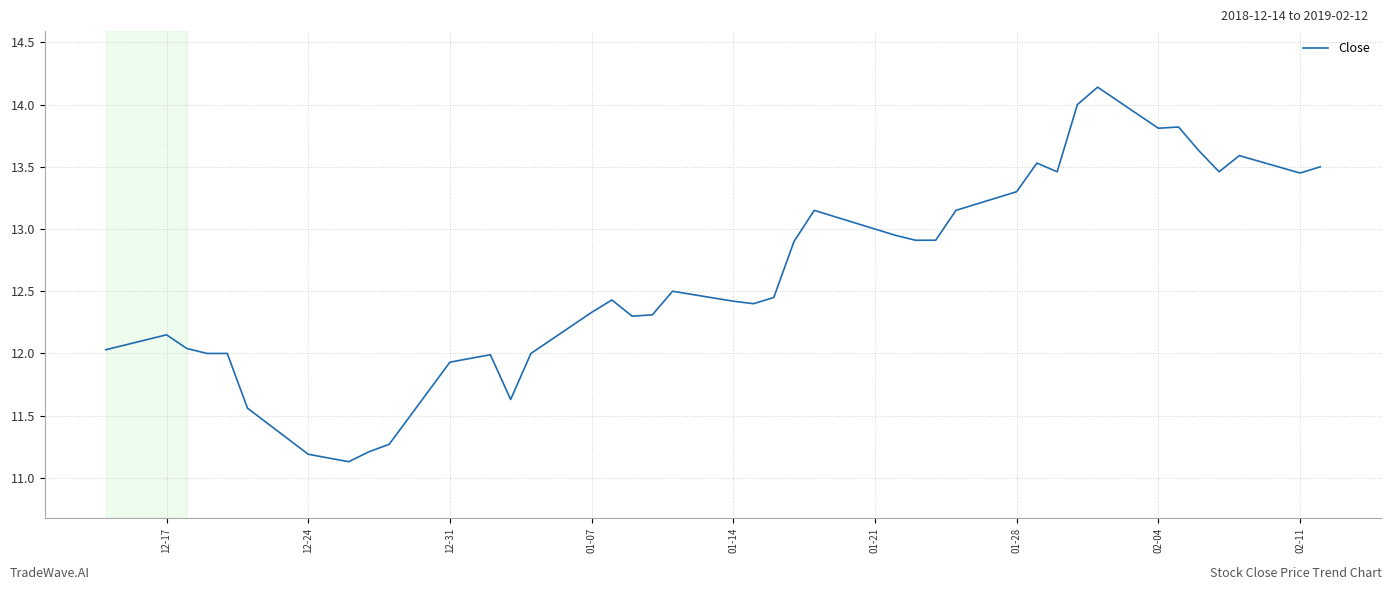

What is the minimum value shown in the chart?

11.1